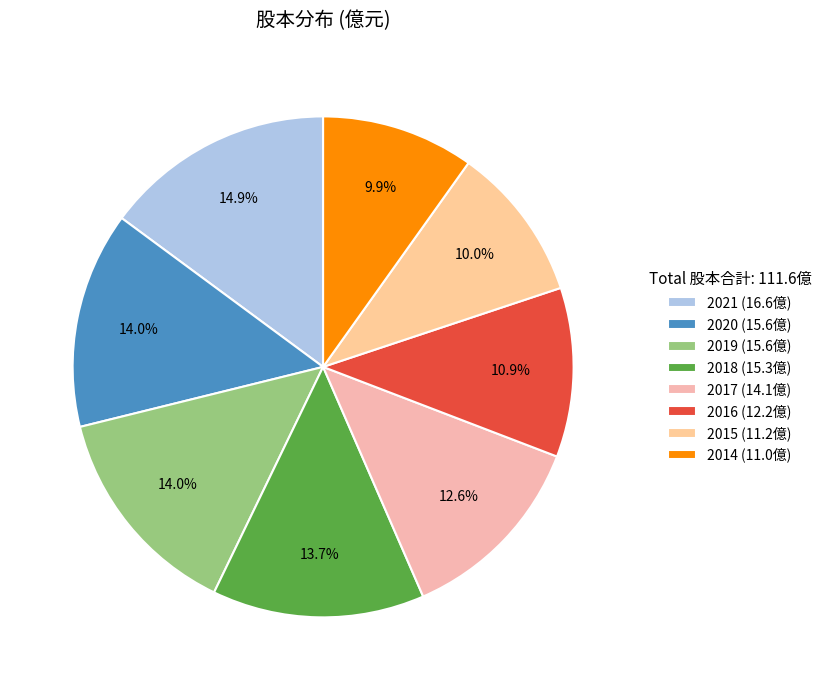

Do 2014 and 2017 together represent more than half of the pie?

No